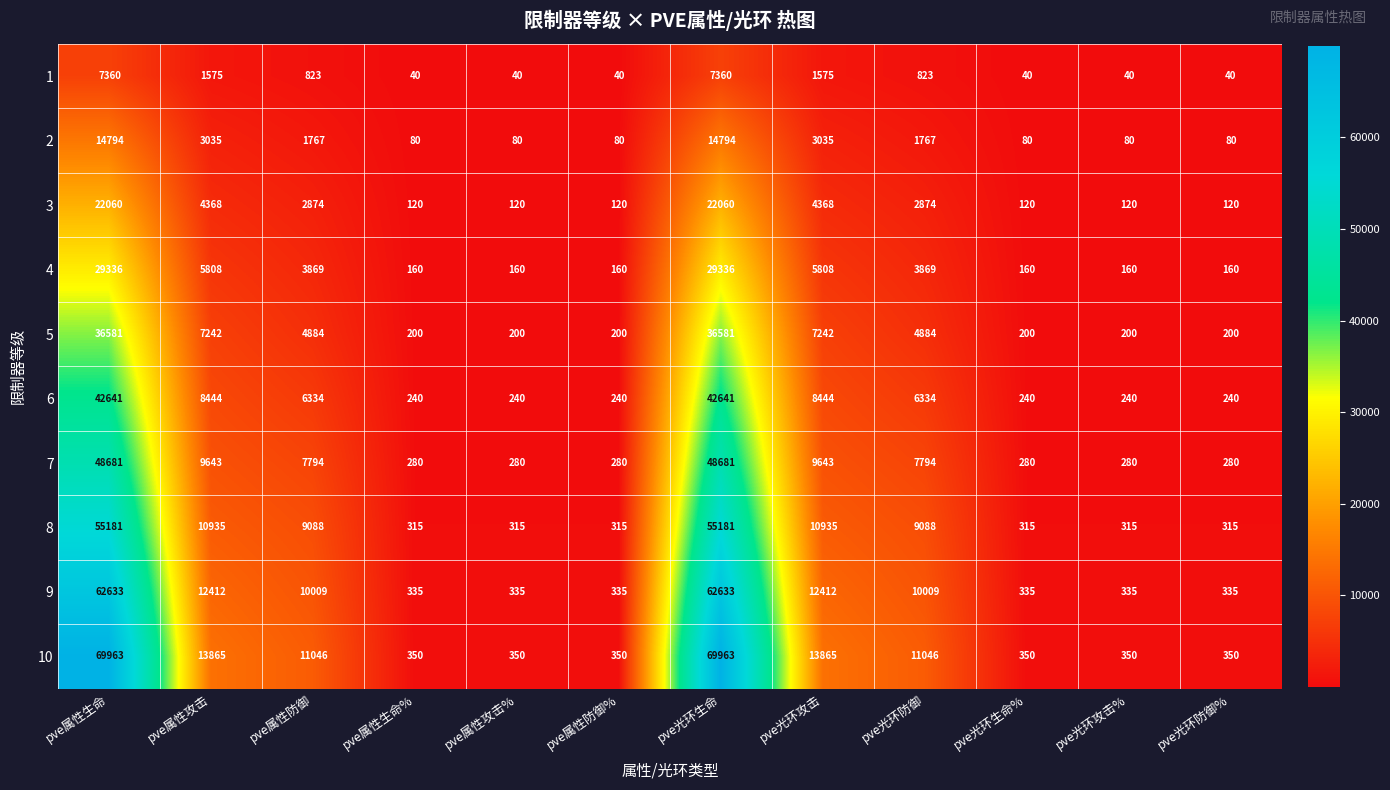

Which series has the largest total across all categories?

10